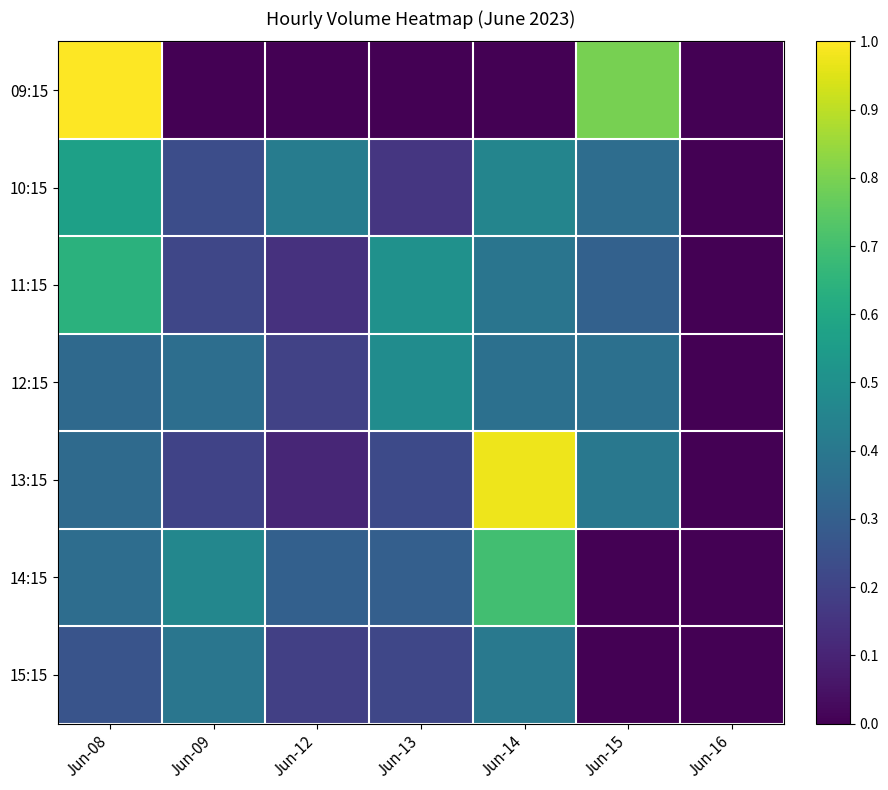

Which series has the widest spread of values?

09:15